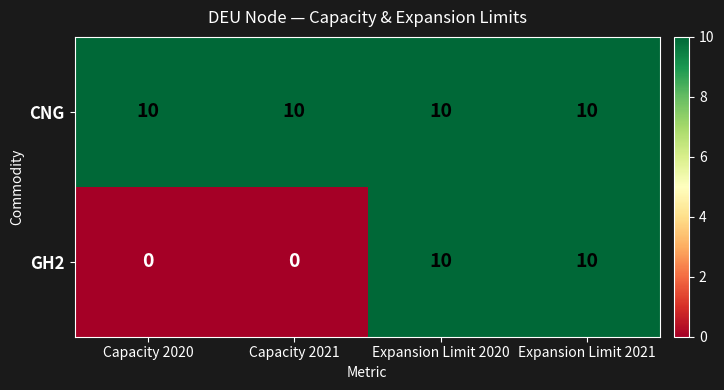

Which series has the largest range (max minus min)?

GH2